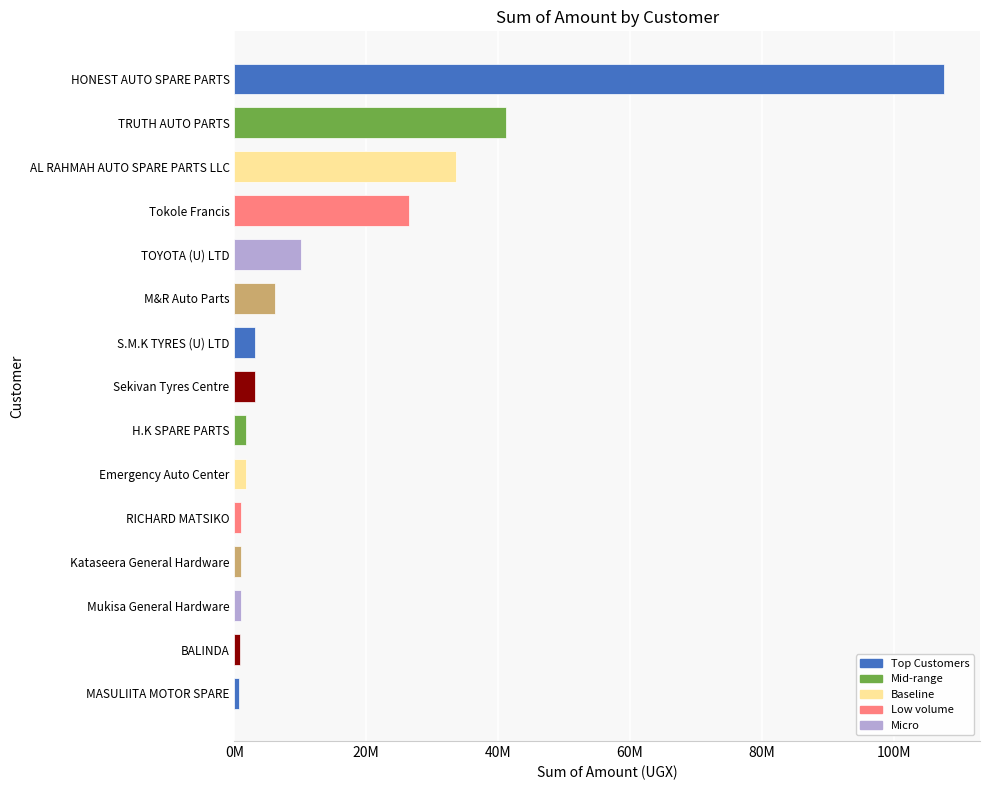

What is the minimum value shown in the chart?

700000.0